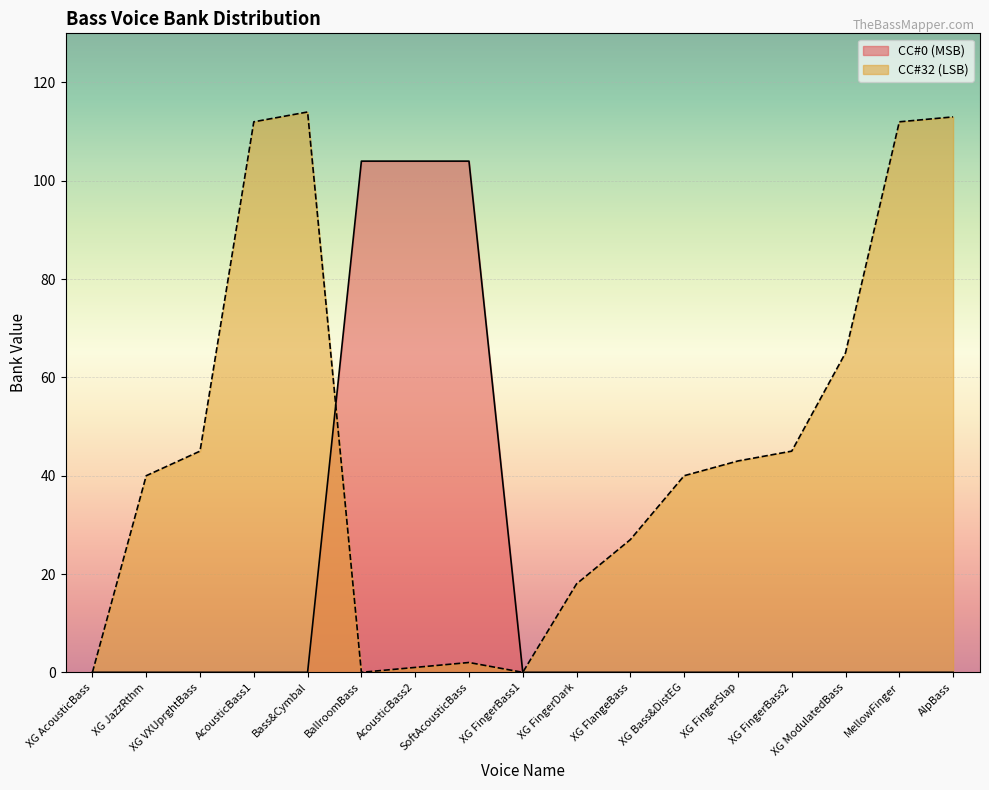

Does the chart display data point markers on the line(s)?

No